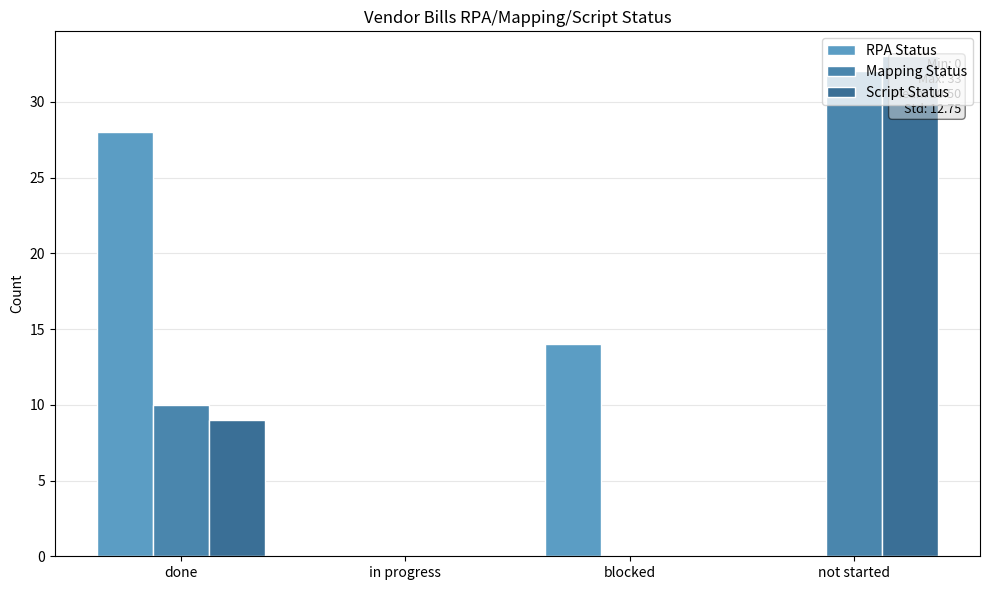

Is the value of Script Status at not started greater than the value of RPA Status at not started?

Yes